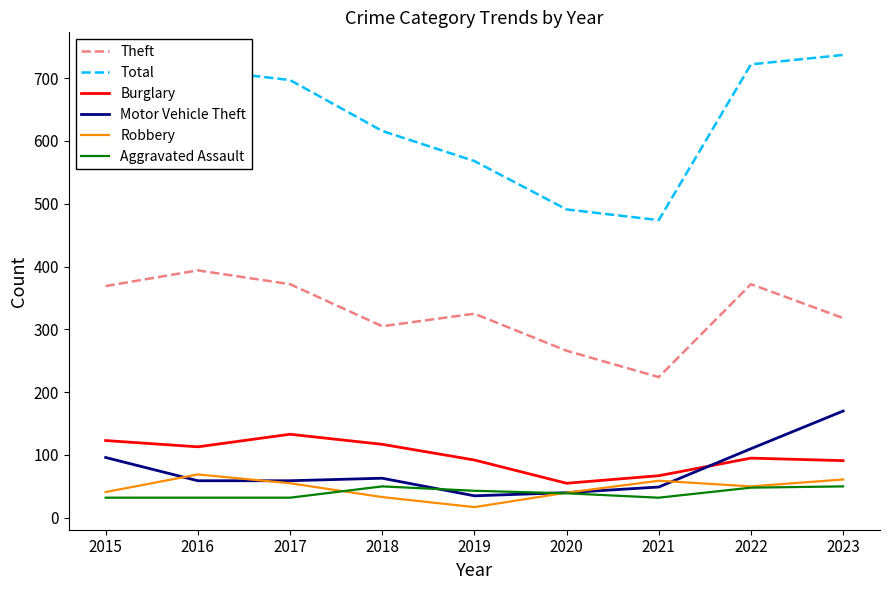

How many lines are shown in the chart?

6